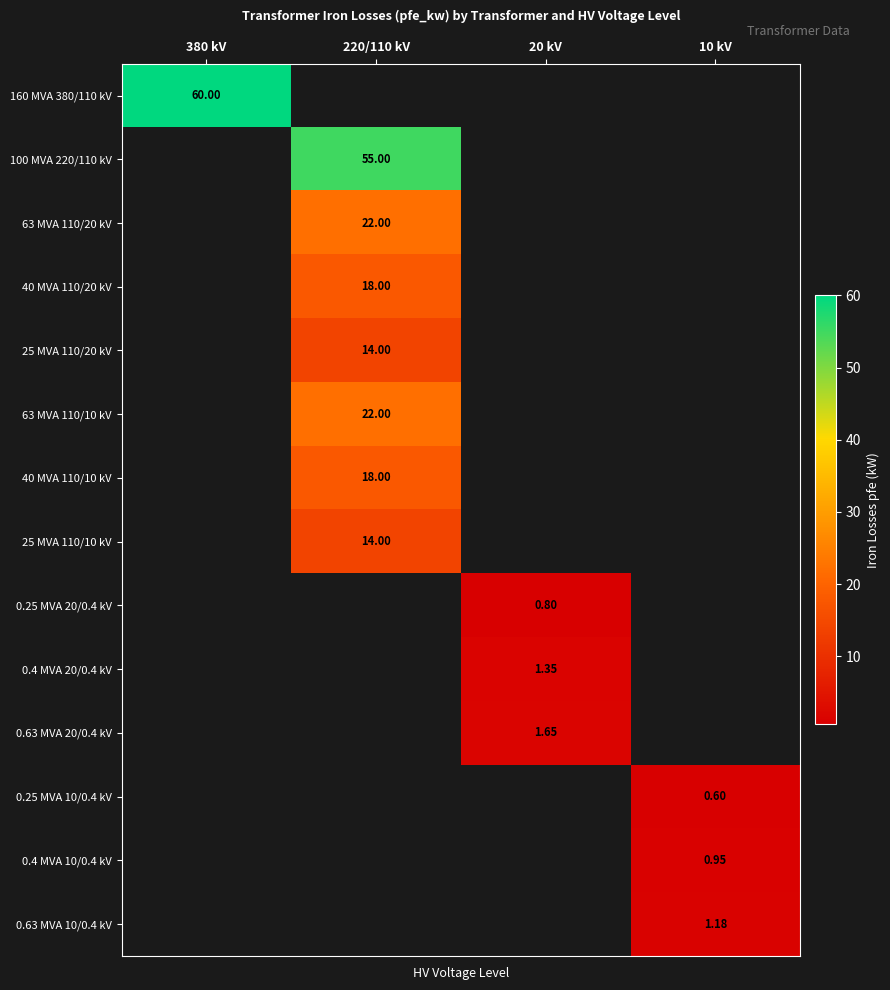

How many data points does each series have?

4